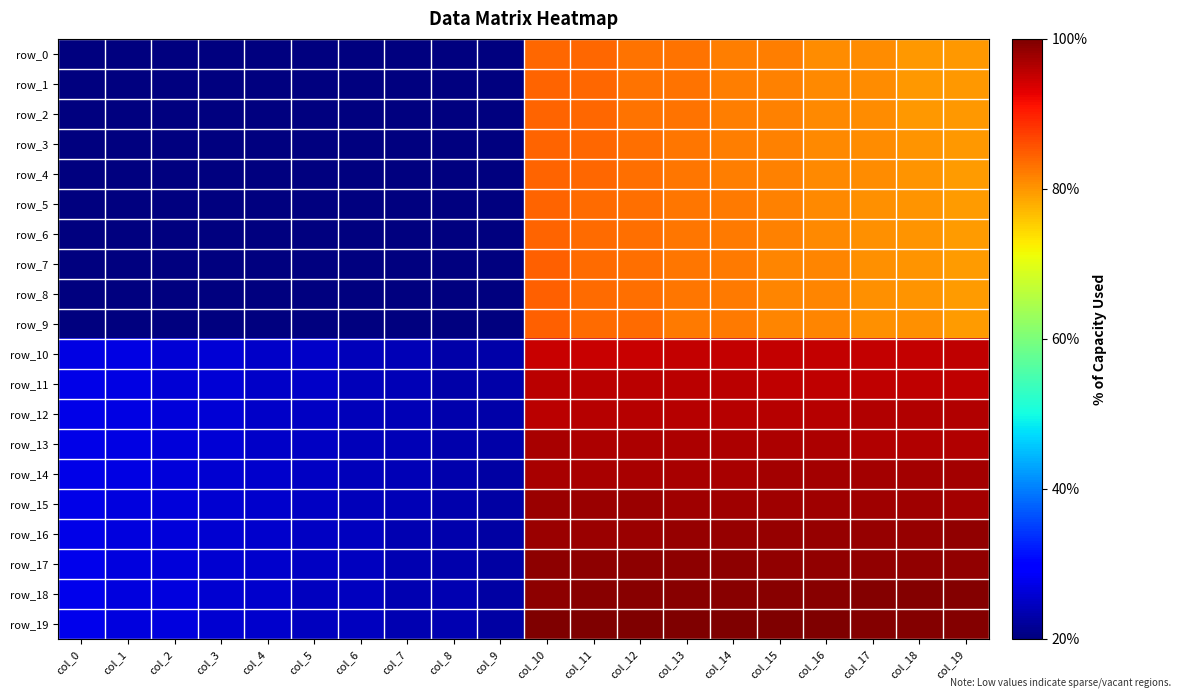

Rank the series at col_1 from lowest to highest value.

row_0, row_1, row_2, row_3, row_4, row_5, row_6, row_7, row_8, row_9, row_19, row_18, row_17, row_16, row_15, row_14, row_13, row_12, row_11, row_10